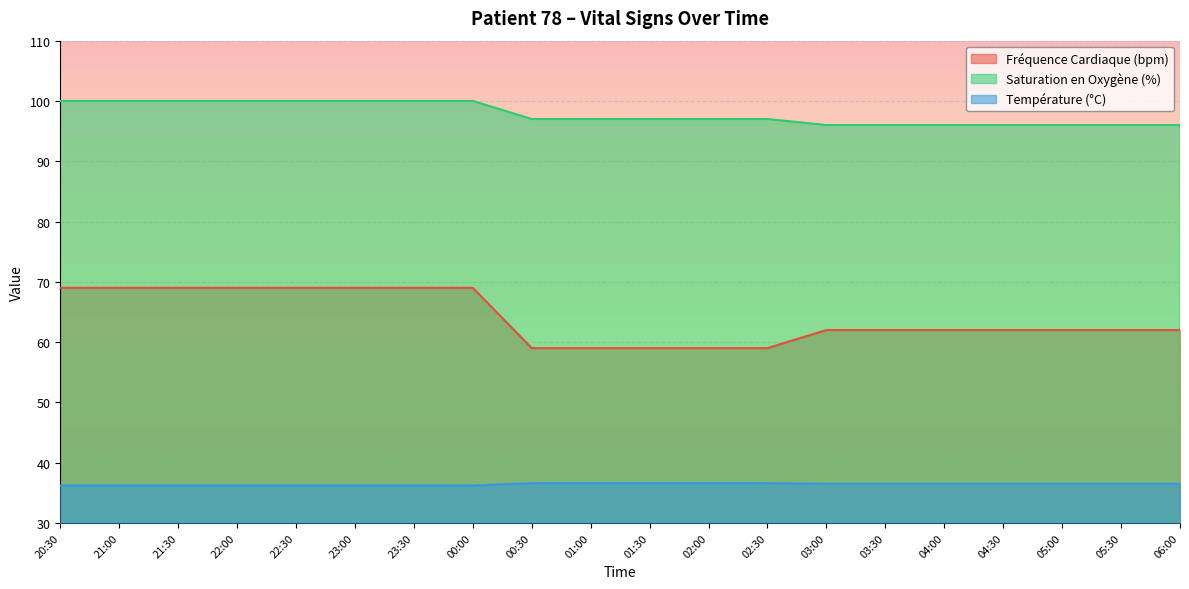

What are all the series names shown in the legend?

Fréquence Cardiaque (bpm), Saturation en Oxygène (%), Température (°C)